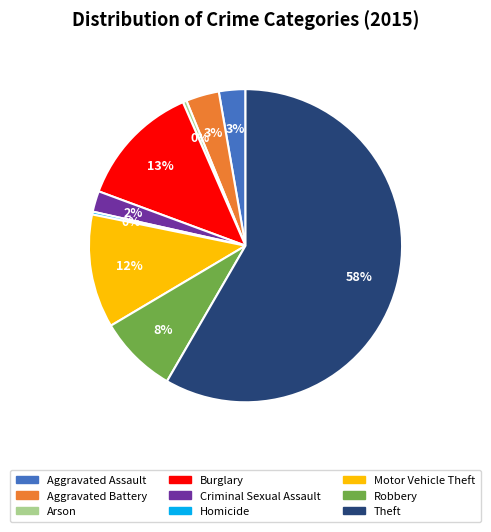

To the nearest percent, what is the combined percentage of Robbery and Criminal Sexual Assault?

10%